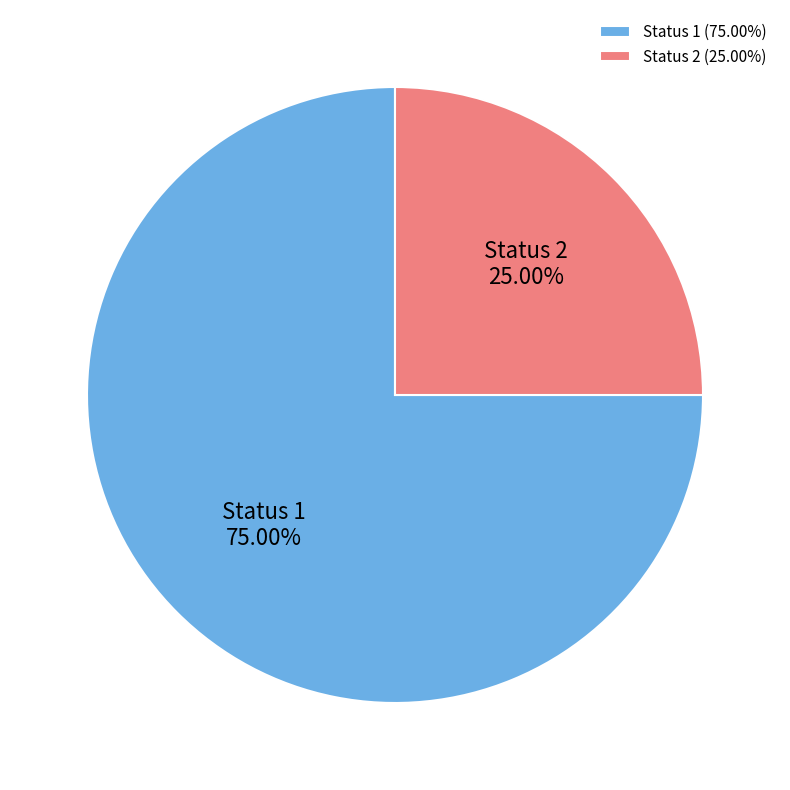

Approximately how many times larger is the value at Status 2 compared to Status 1?

0.3